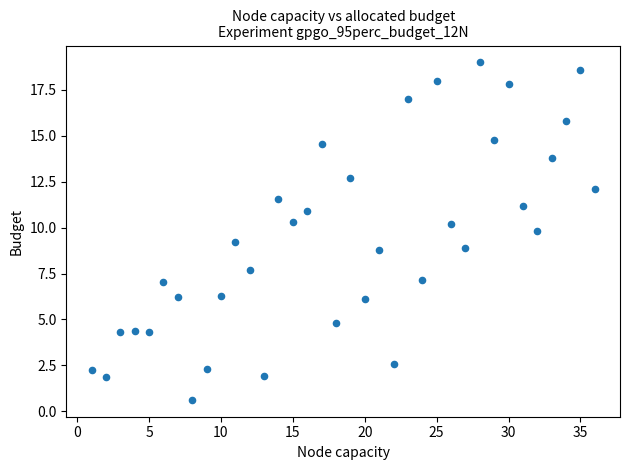

What is the range of X values (max minus min)?

35.0